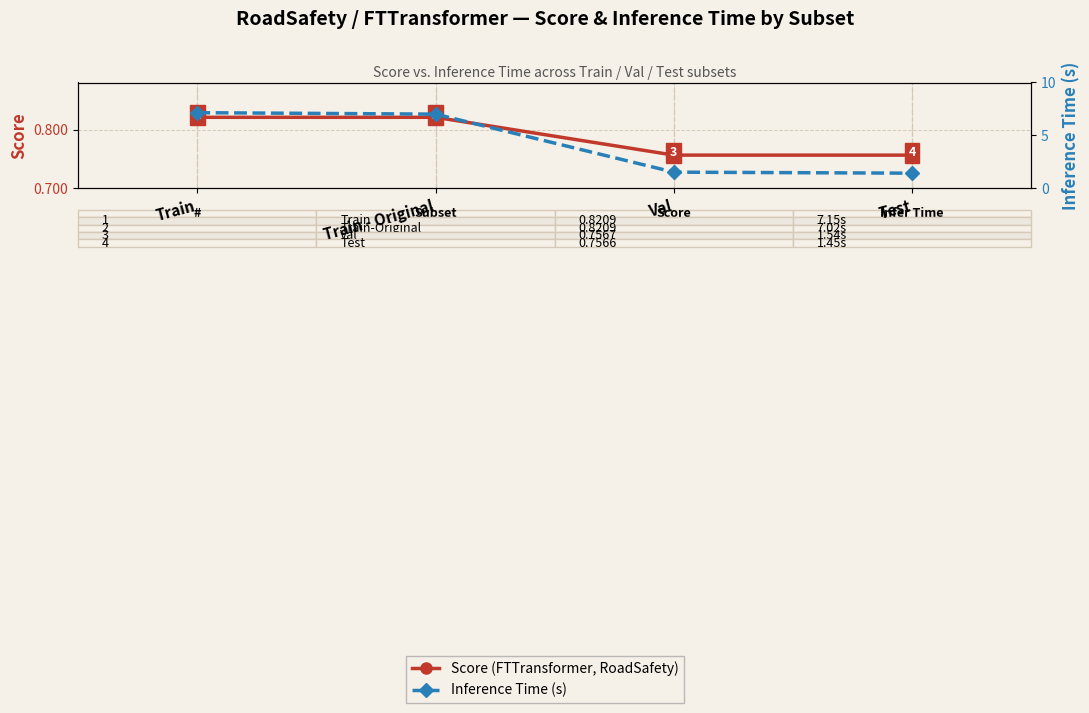

What is the total value across all series at Train - Original?

7.8